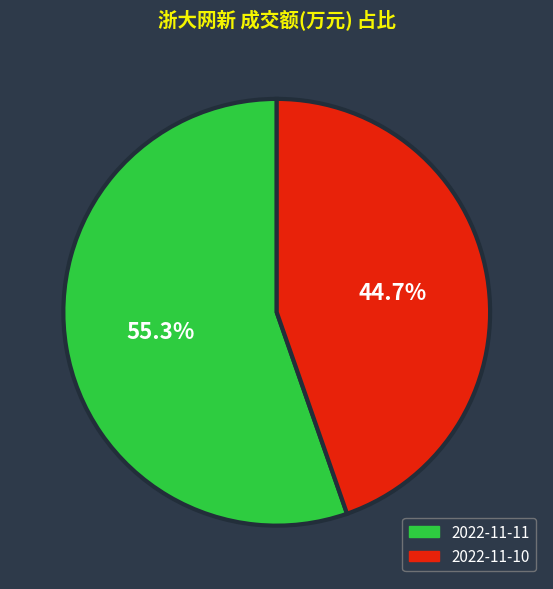

Approximately how many times larger is the value at 2022-11-10 compared to 2022-11-11?

0.8